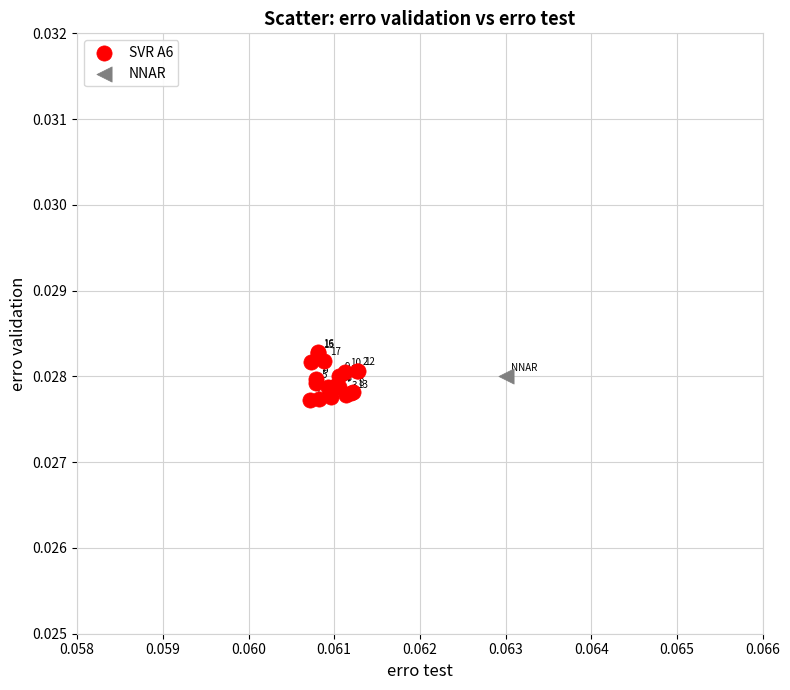

What are all the series names shown in the legend?

SVR A6, NNAR